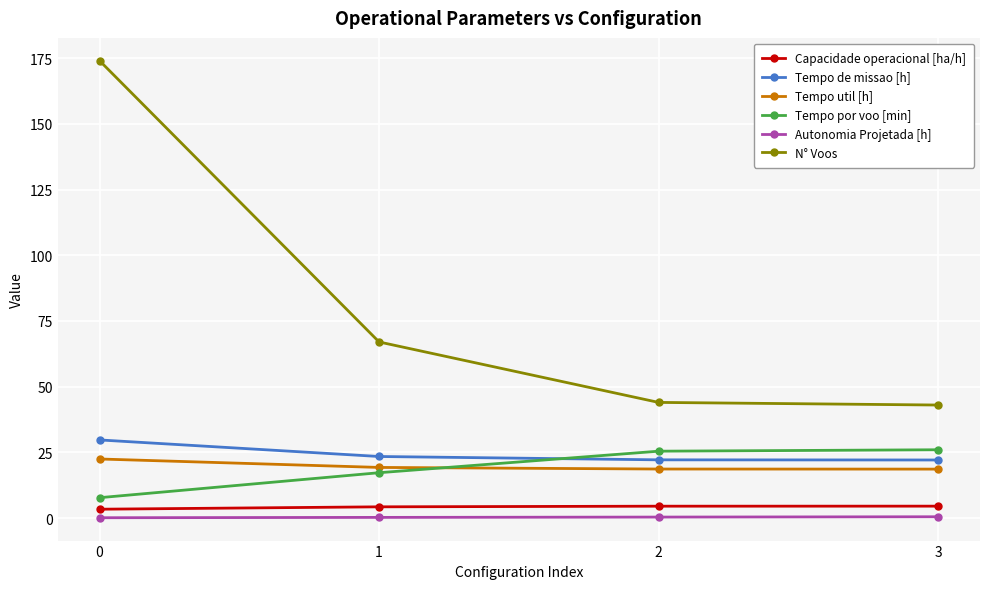

What is the difference between the highest and lowest values at 0?

173.9